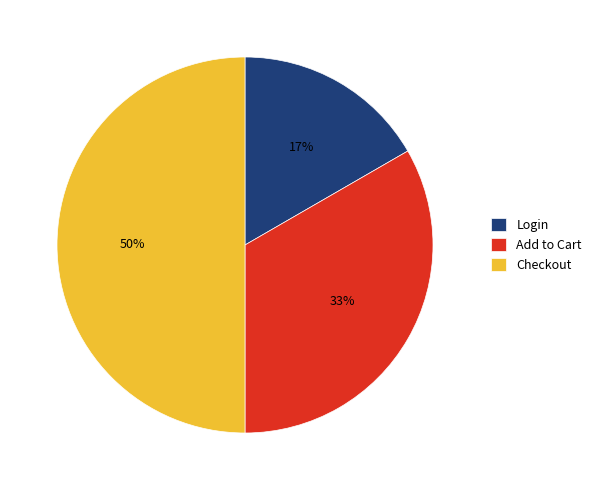

To the nearest percent, what percentage of the pie is Login?

17%